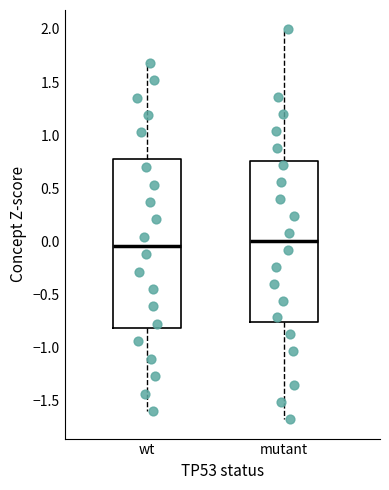

Where does the median line of the box for wt sit on the y-axis? The values are not printed on the chart, so give them approximately, as read against the axis.

-0.05